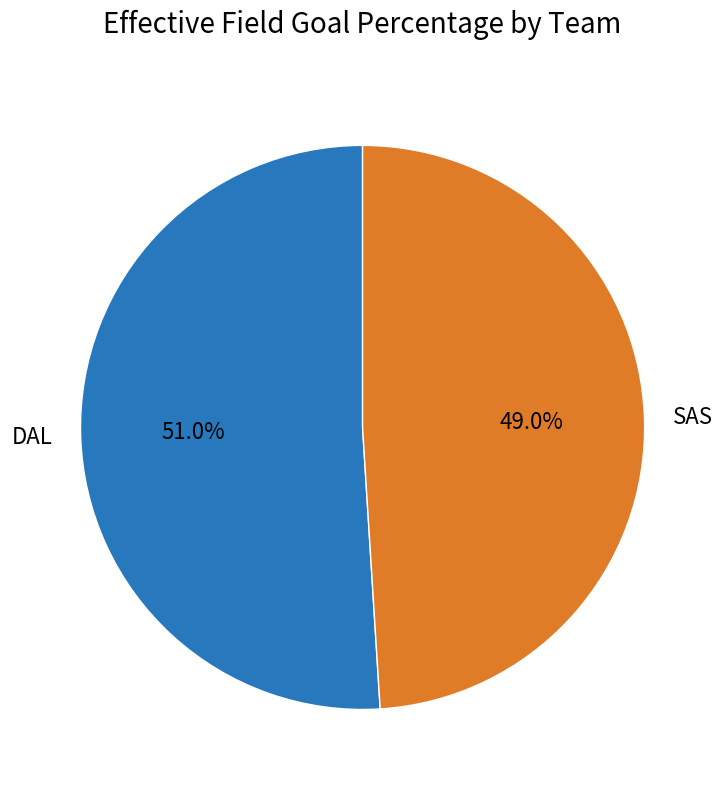

How many segments does this pie chart have?

2